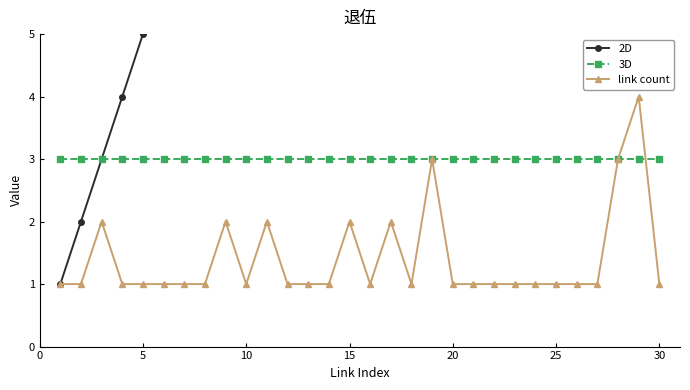

What is the sum of all link count values?

42